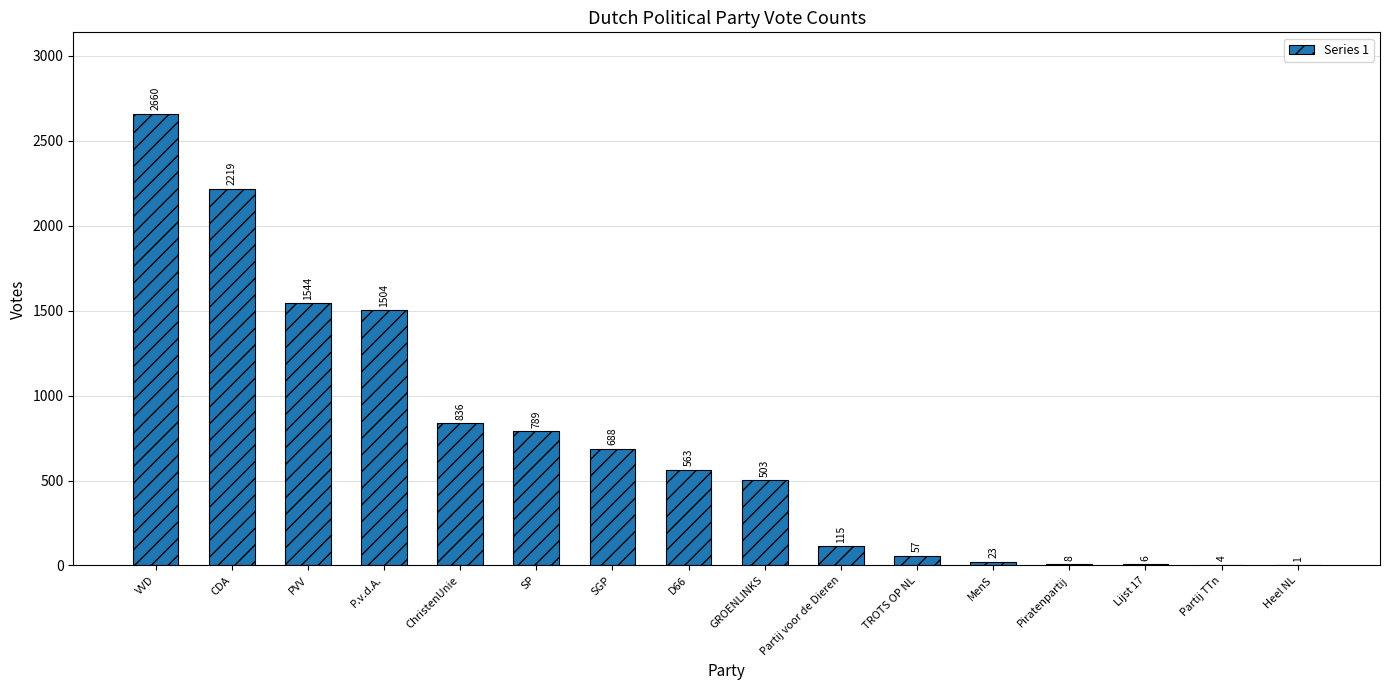

Which category has the highest value across all series?

VVD